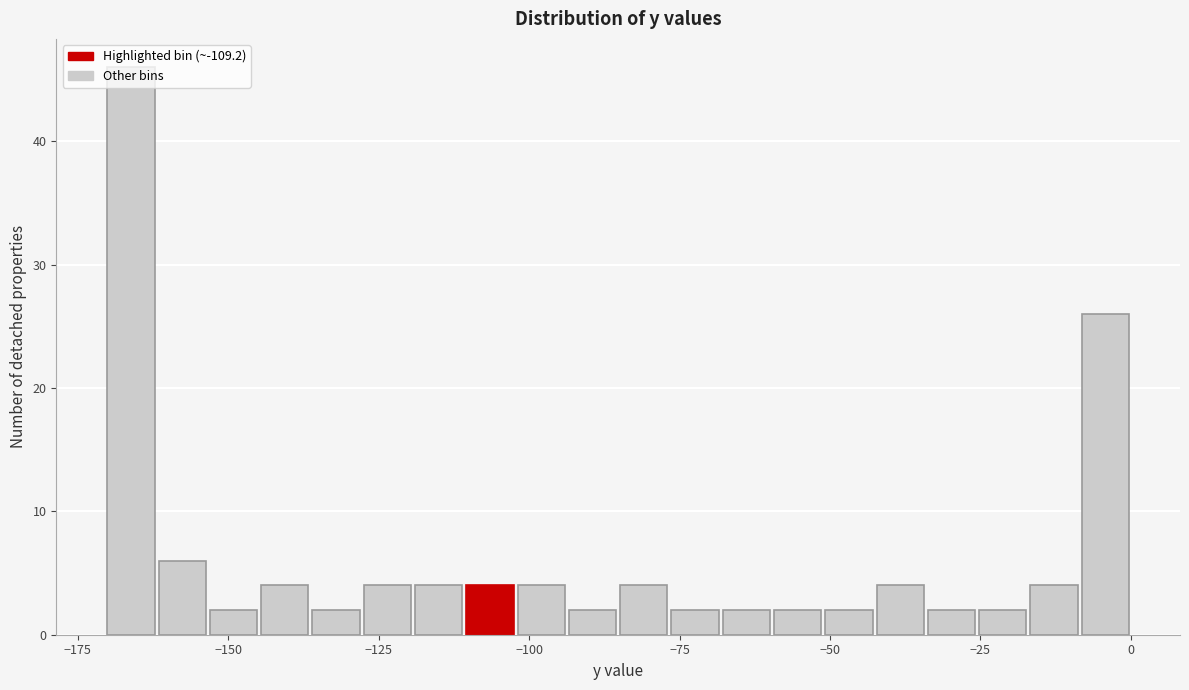

Read against the x-axis, roughly where is the centre of the tallest bar?

-165